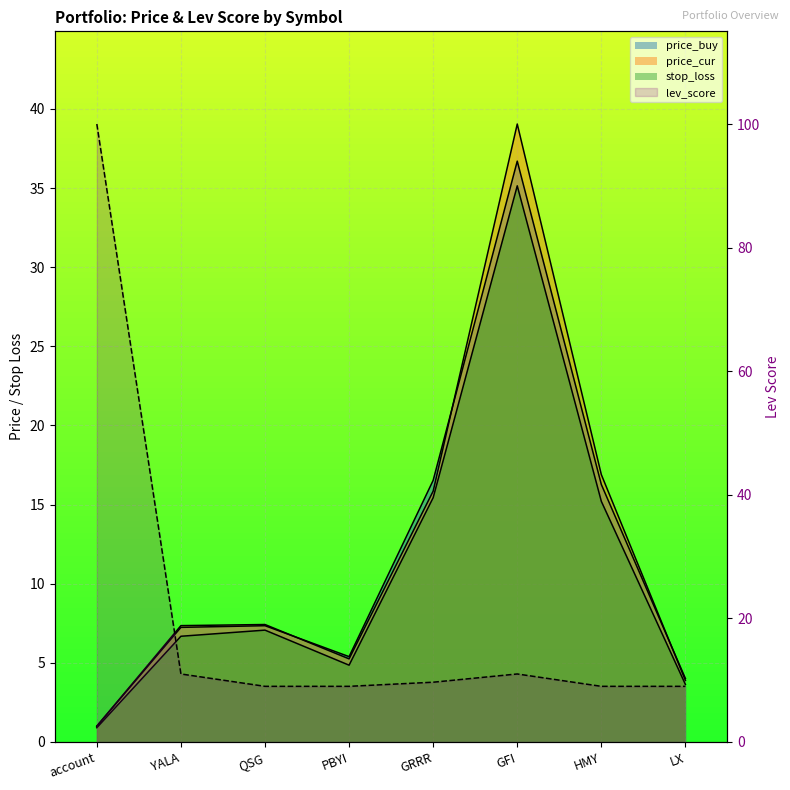

What is the label of the 4th point from the left?

PBYI